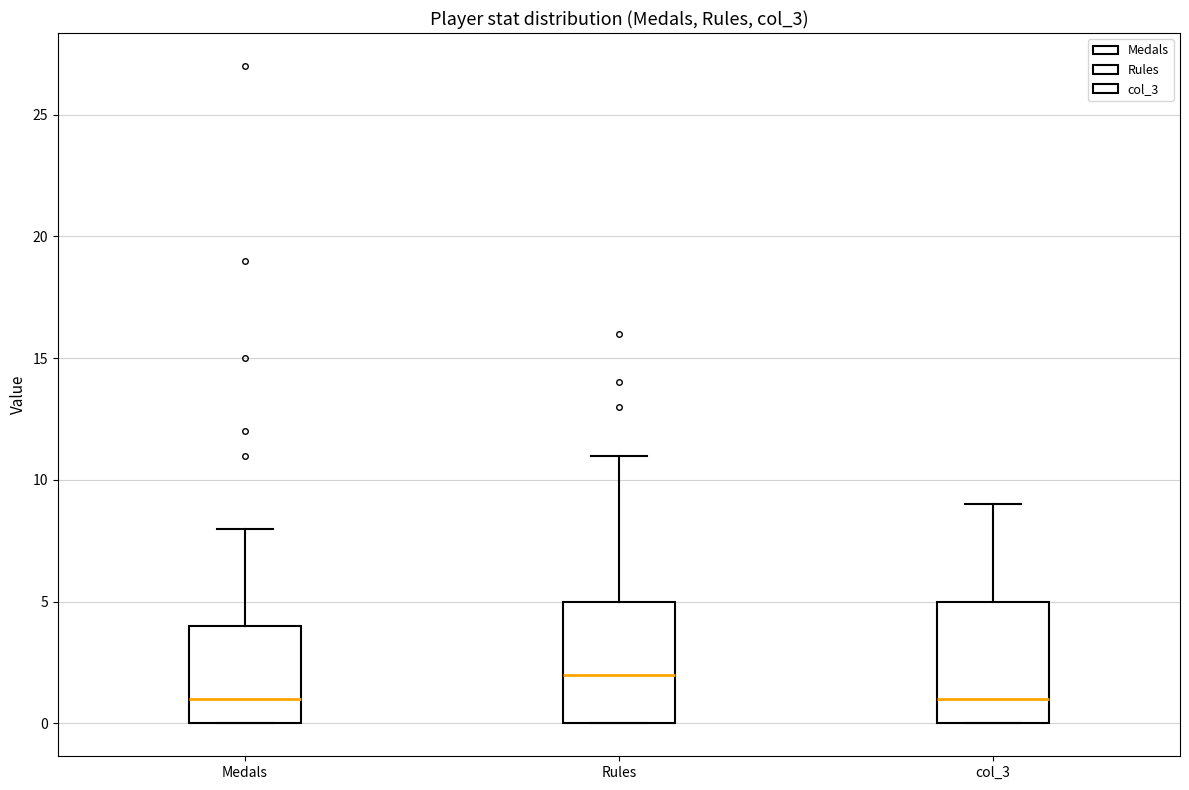

Where is the upper edge of the box for Medals on the y-axis? The values are not printed on the chart, so give them approximately, as read against the axis.

4